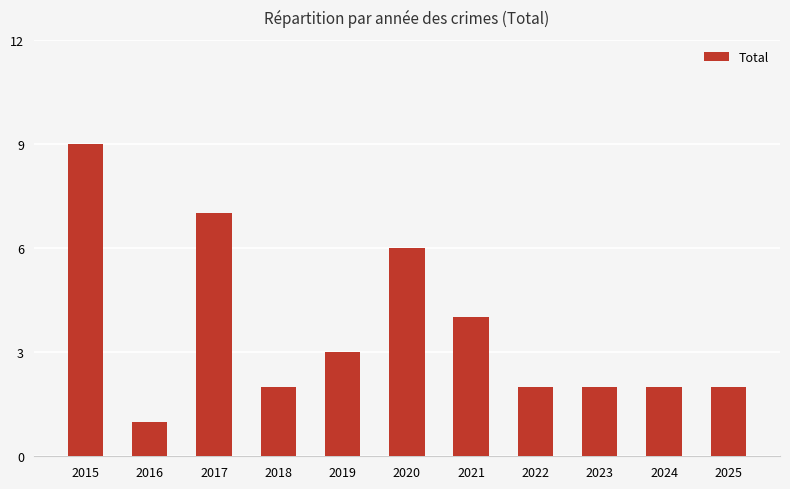

What value does the data have at 2025?

2